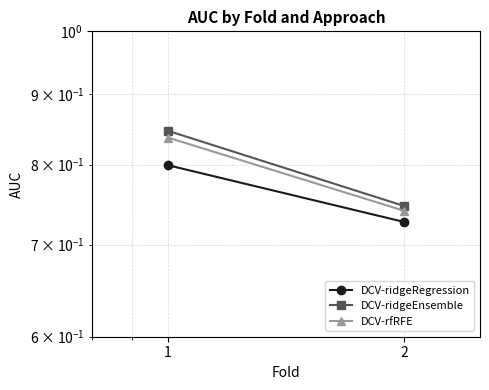

How many data points does each series have?

2